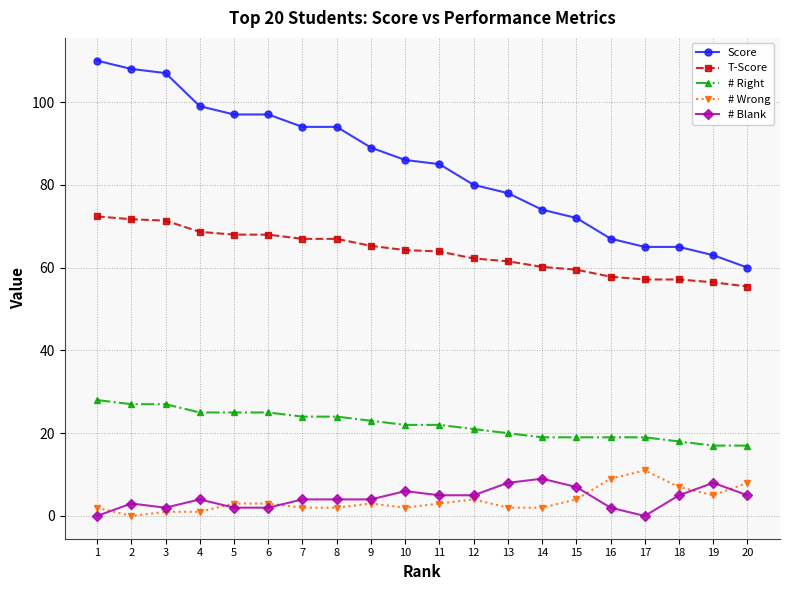

What is the difference between the second highest and minimum values in the # Wrong series?

9.0